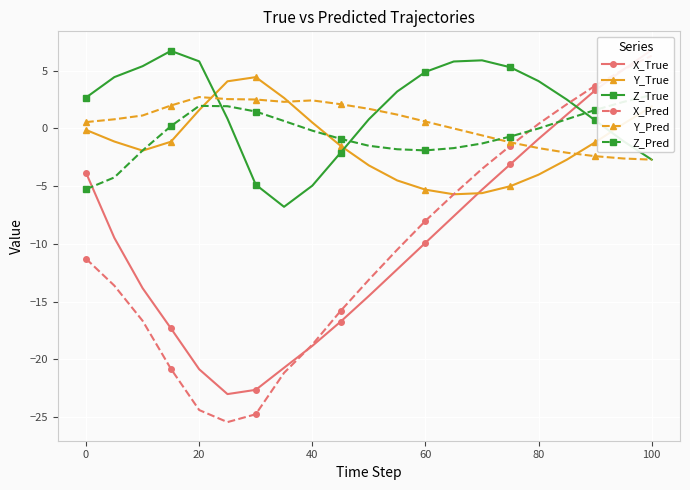

True or false: Y_Pred has more than 0 interior local peaks.

True